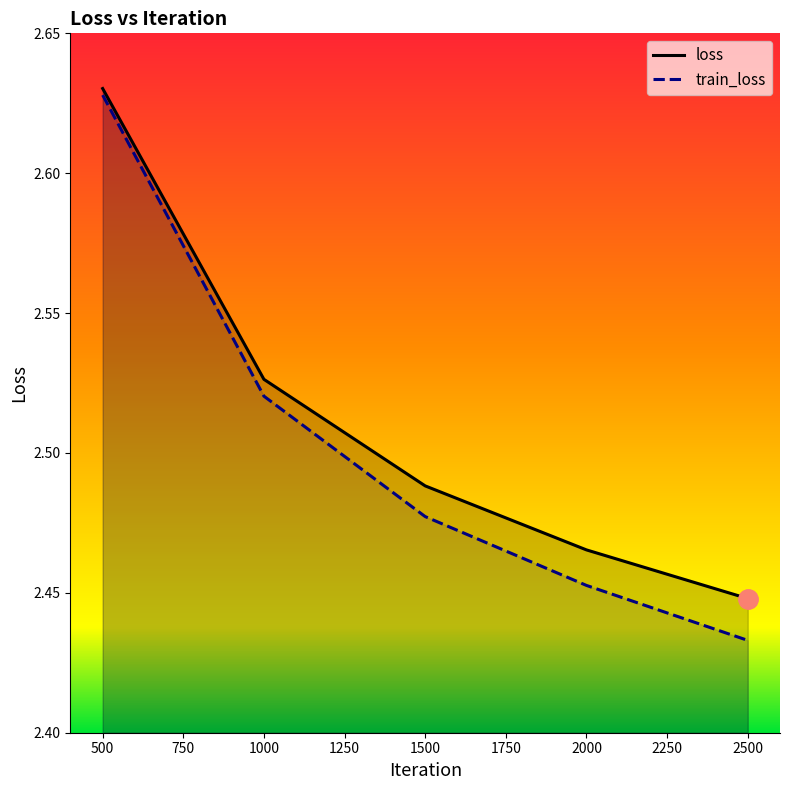

Rank the series by their average value, from highest to lowest.

loss, train_loss